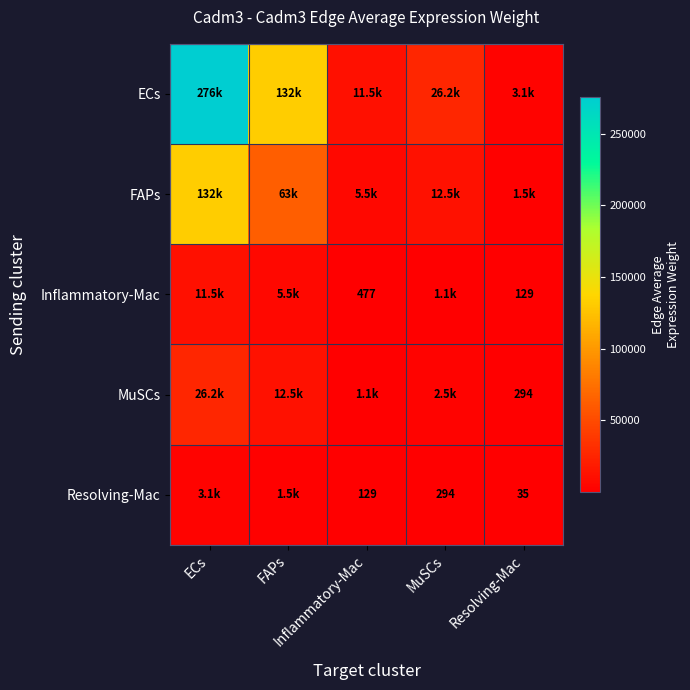

List the series in order of their peak value, lowest first.

Resolving-Mac, Inflammatory-Mac, MuSCs, FAPs, ECs